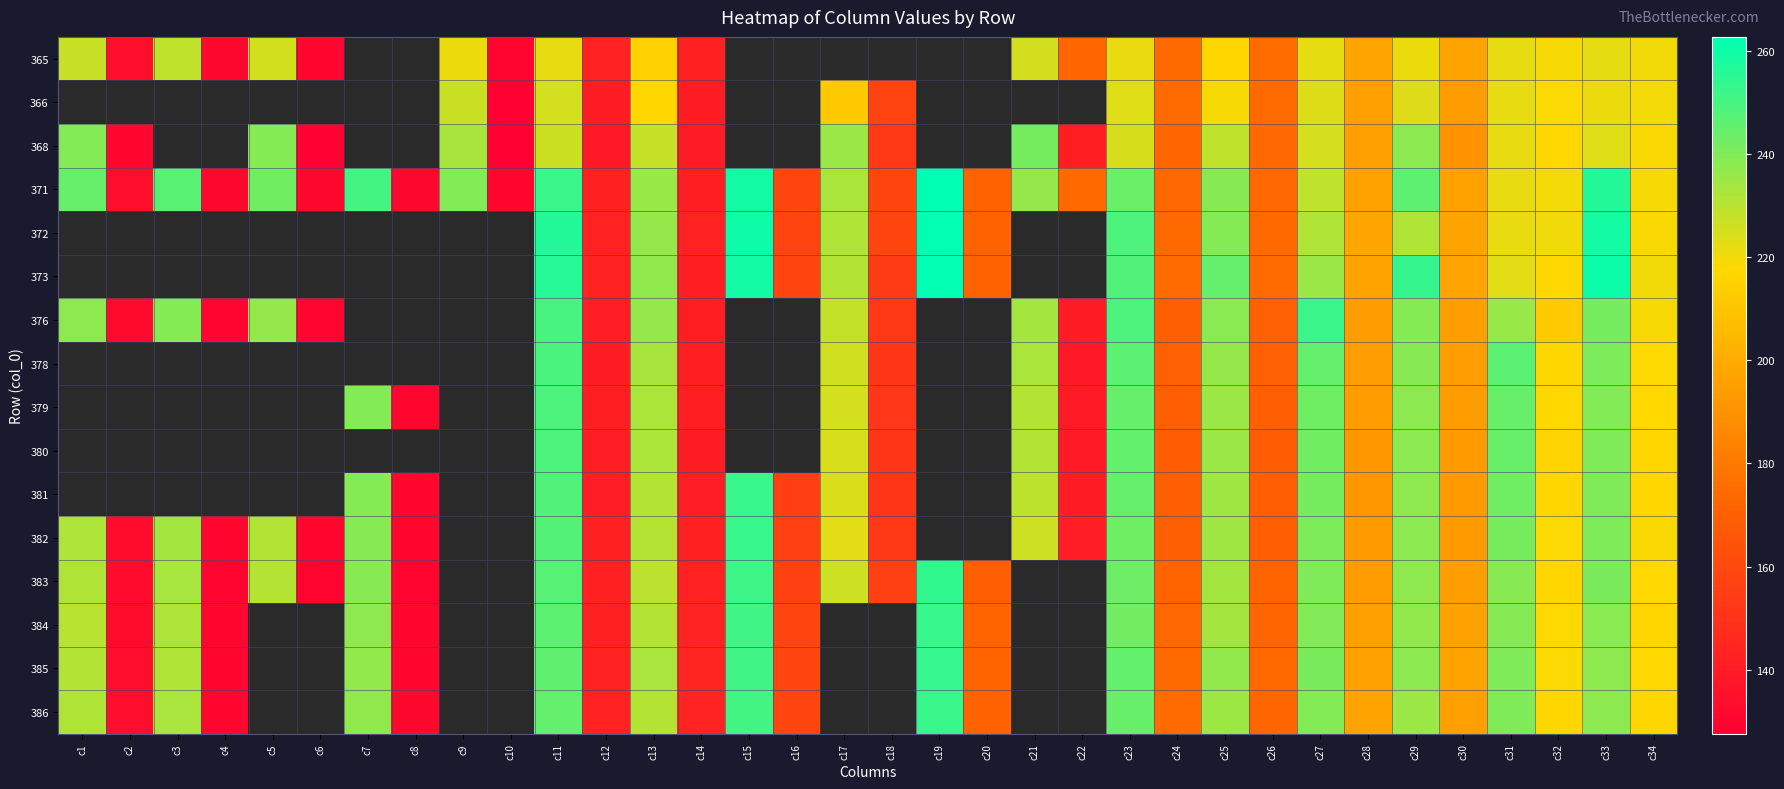

Where is 385 nearest to the value 192?

c28